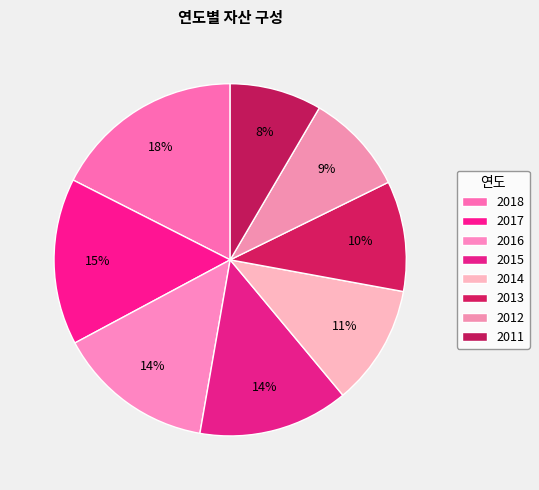

Approximately how many times larger is the value at 2013 compared to 2016?

0.7